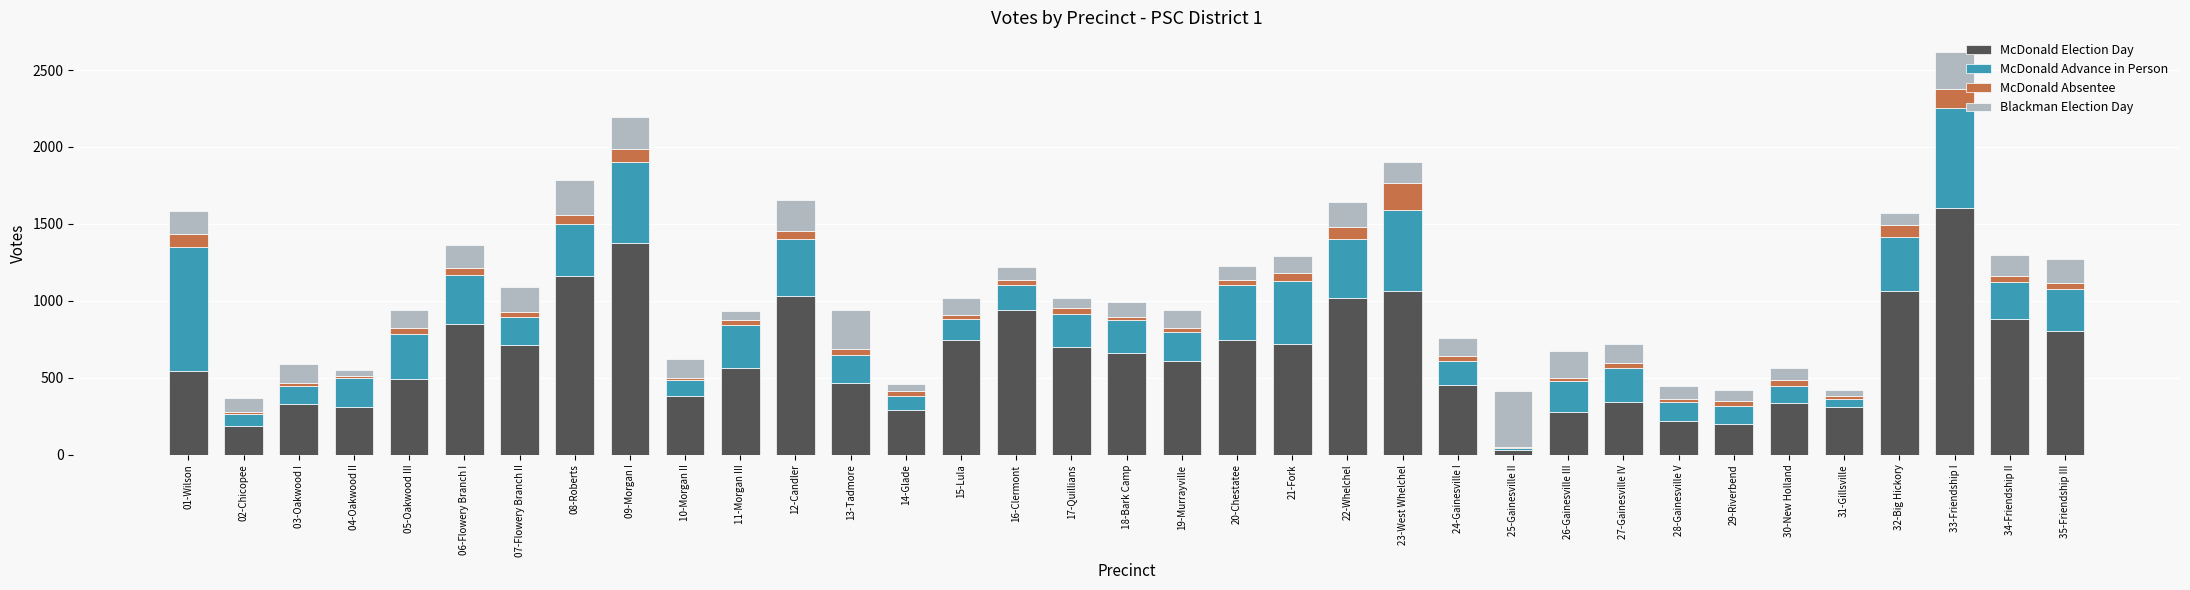

At which category is the sum across all series the highest?

33-Friendship I